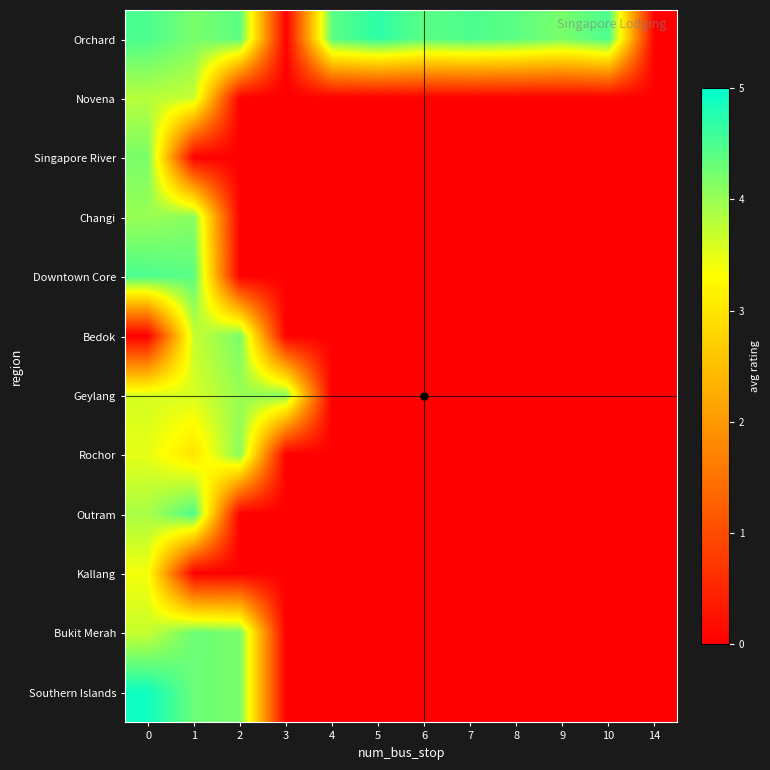

List the series in order of their peak value, highest first.

Southern Islands, Orchard, Downtown Core, Outram, Bukit Merah, Singapore River, Bedok, Changi, Geylang, Rochor, Novena, Kallang